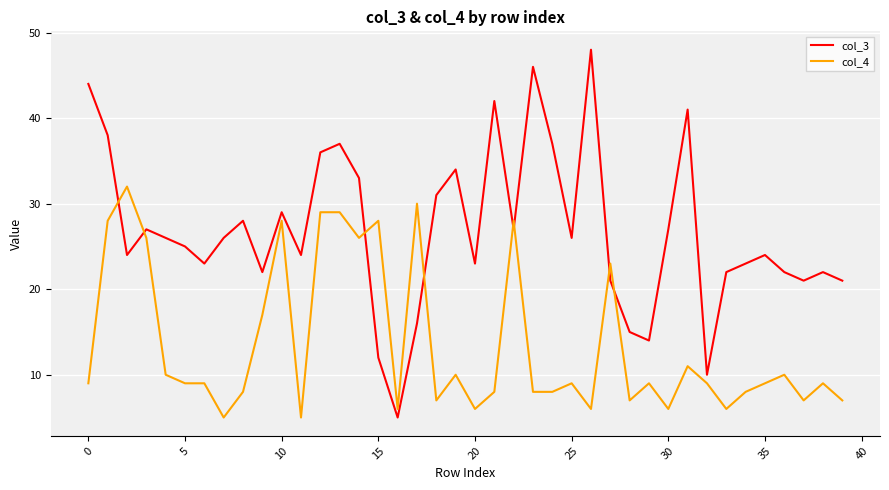

How many times do col_4 and col_3 cross each other?

8